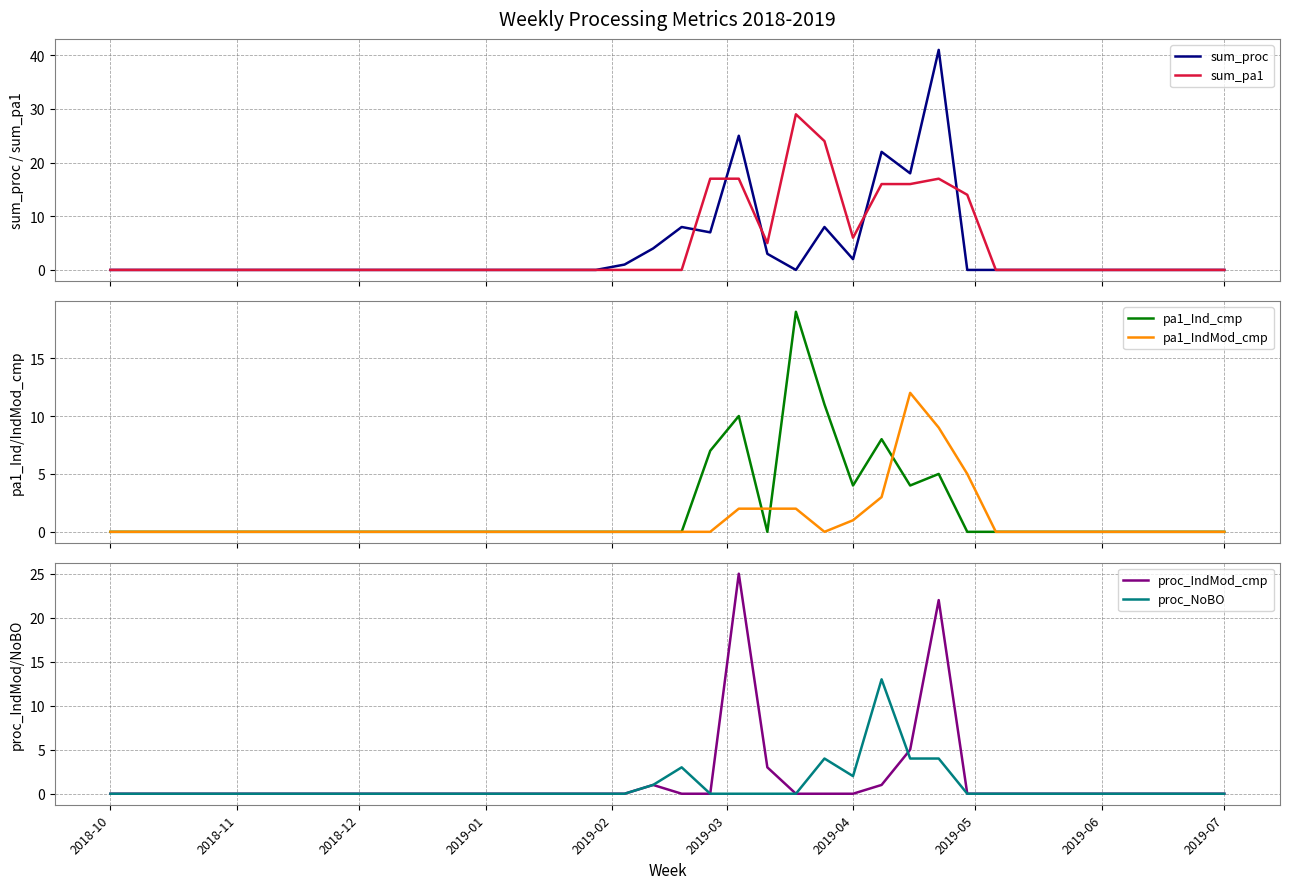

The value of proc_NoBO at 13 is 7. True or false?

False